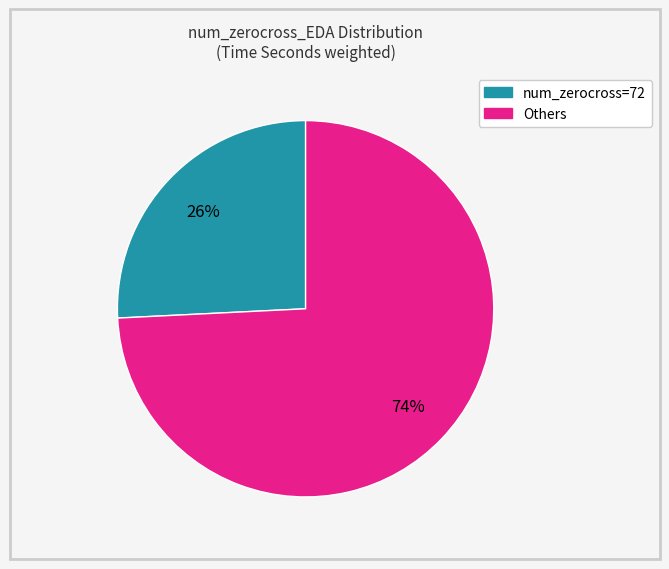

To the nearest percent, what is the average slice percentage?

50%